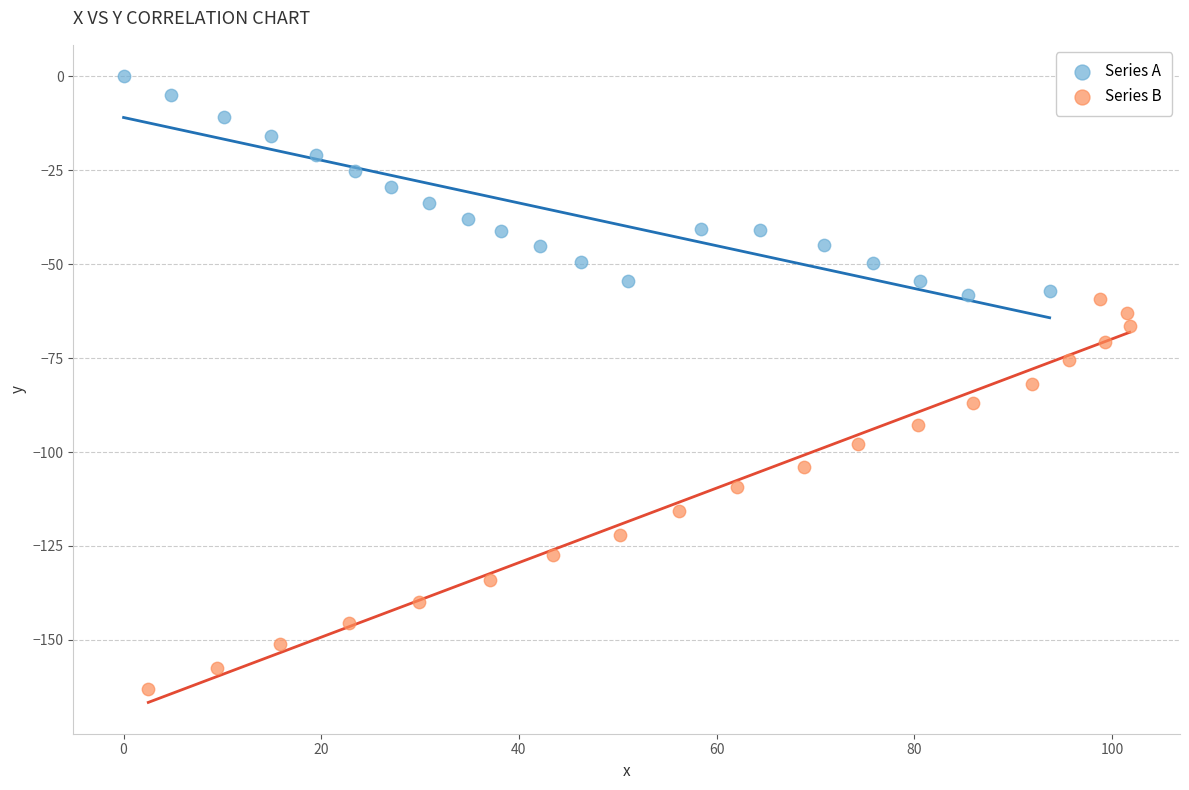

Which series contains the highest Y value?

Series A